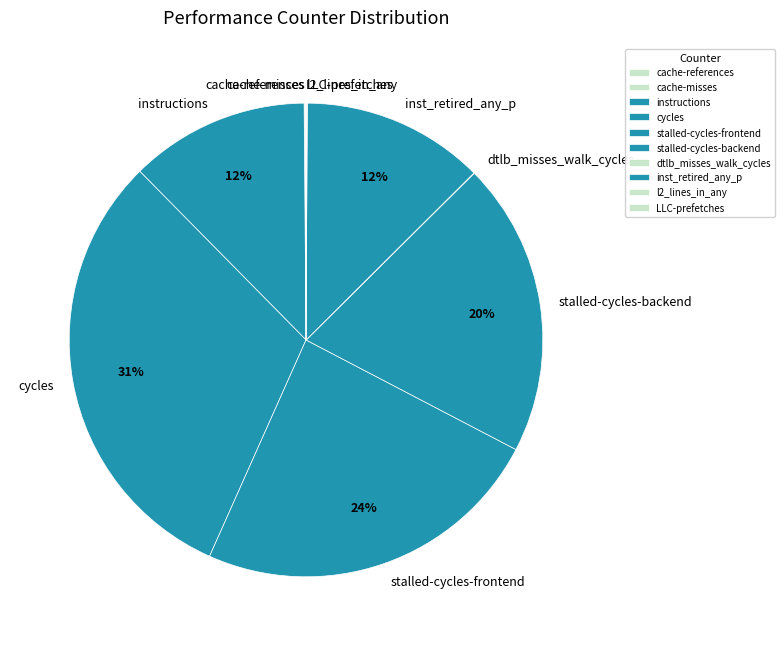

True or false: instructions accounts for 24% of the total.

False